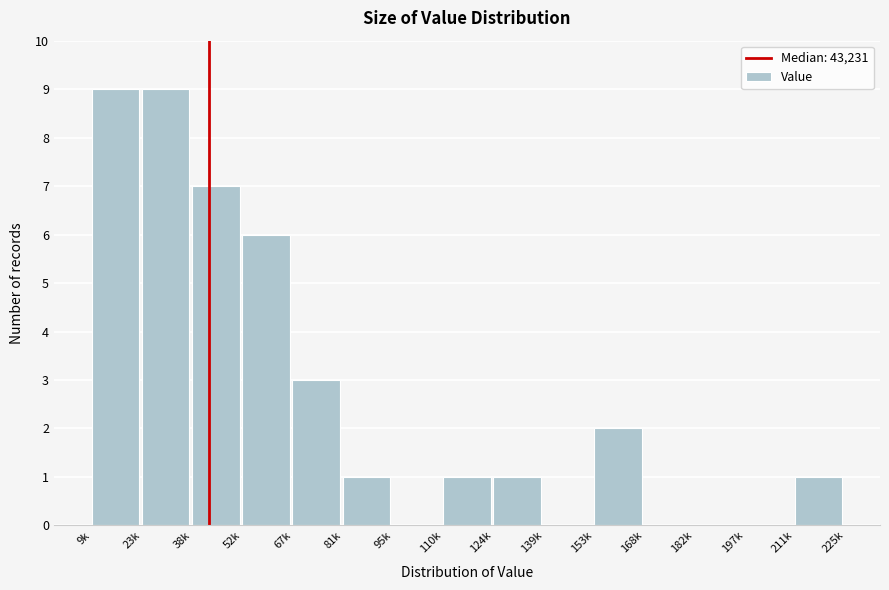

Reading left to right, transcribe all the data shown in this chart.

9k=9	23k=9	38k=7	52k=6	67k=3	81k=1	95k=0	110k=1	124k=1	139k=0	153k=2	168k=0	182k=0	197k=0	211k=1